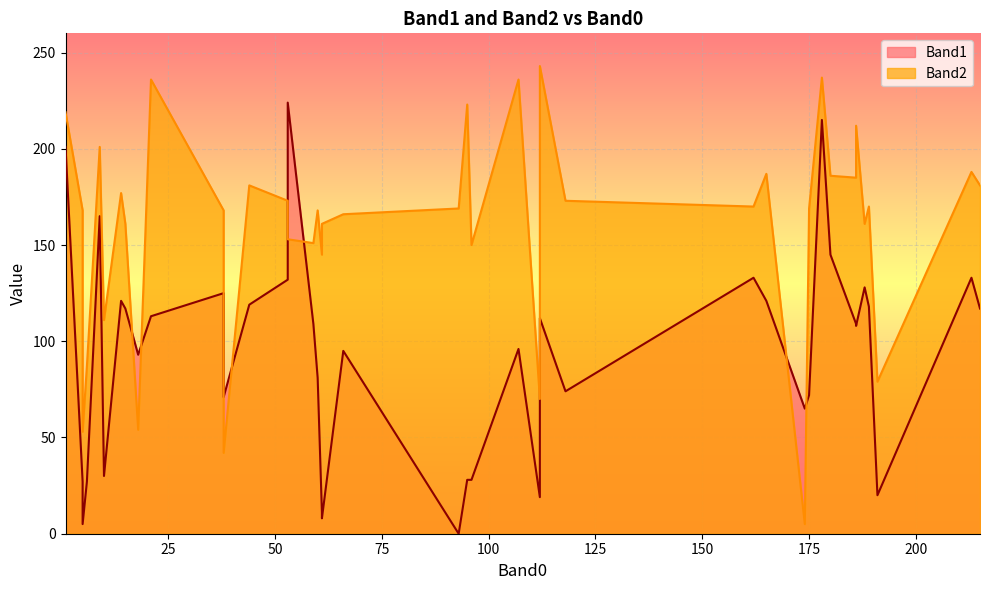

Which category has the highest value across all series?

112